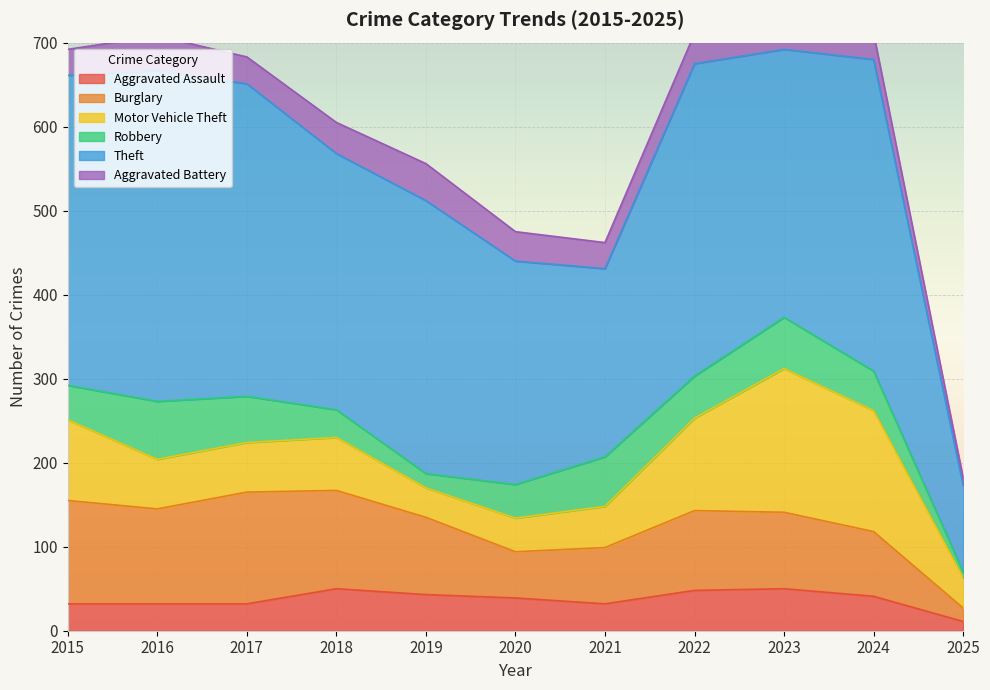

Count the number of categories in the chart.

11